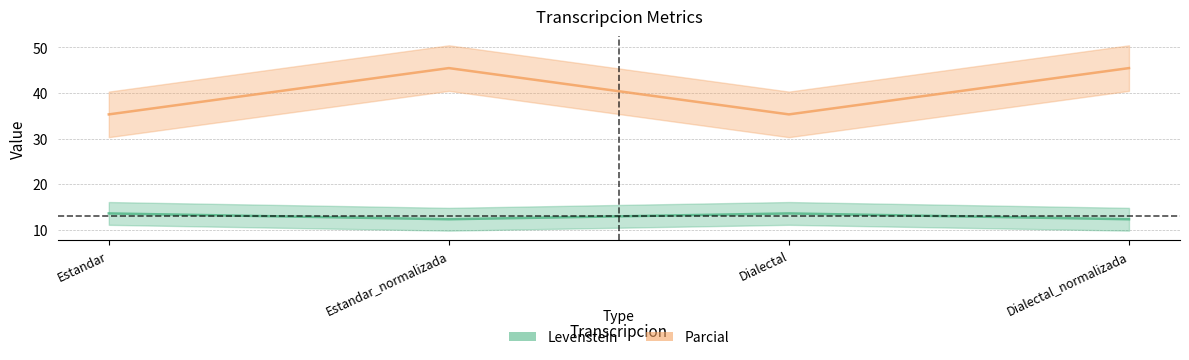

True or false: Levenstein and Parcial cross at least once.

False